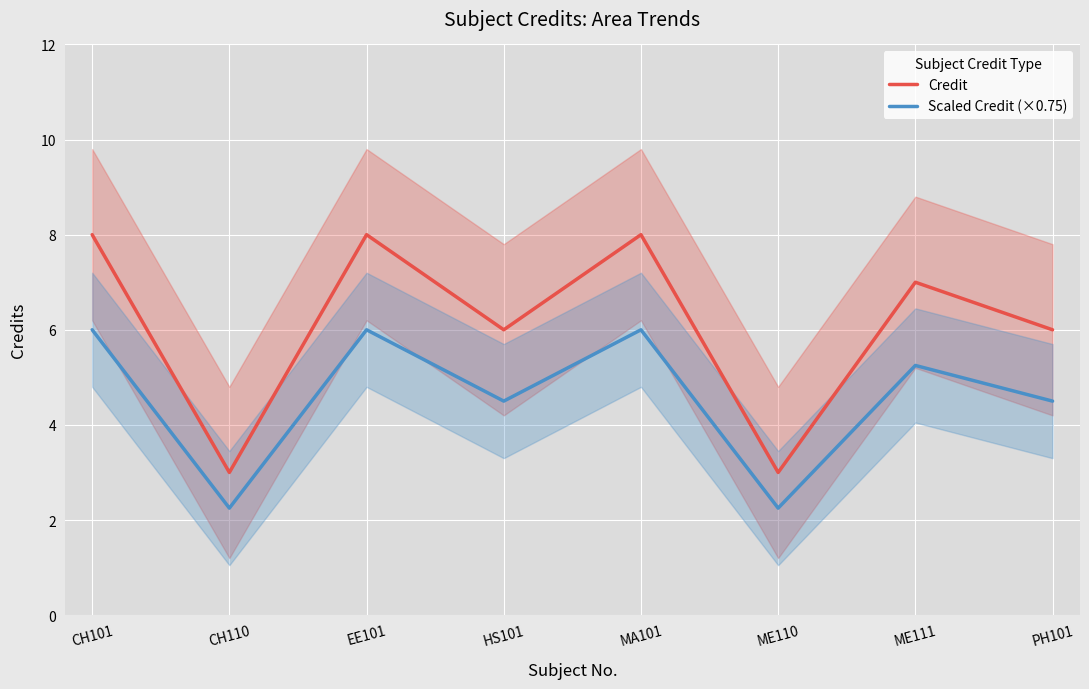

True or false: Scaled Credit (×0.75) and Credit cross at least once.

False